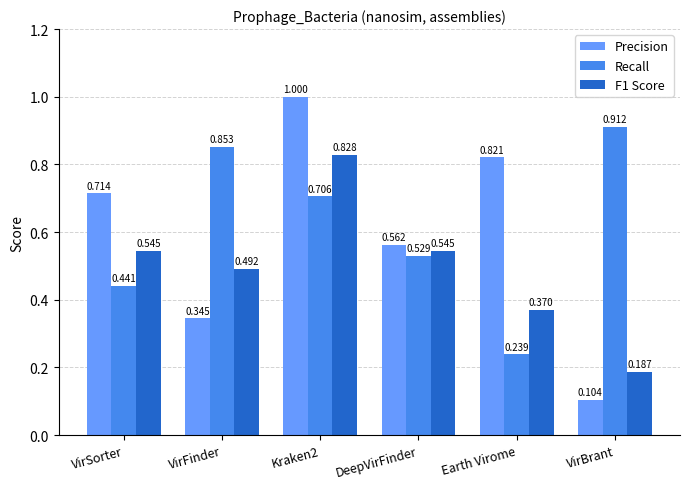

What is the maximum value shown in the chart?

1.0